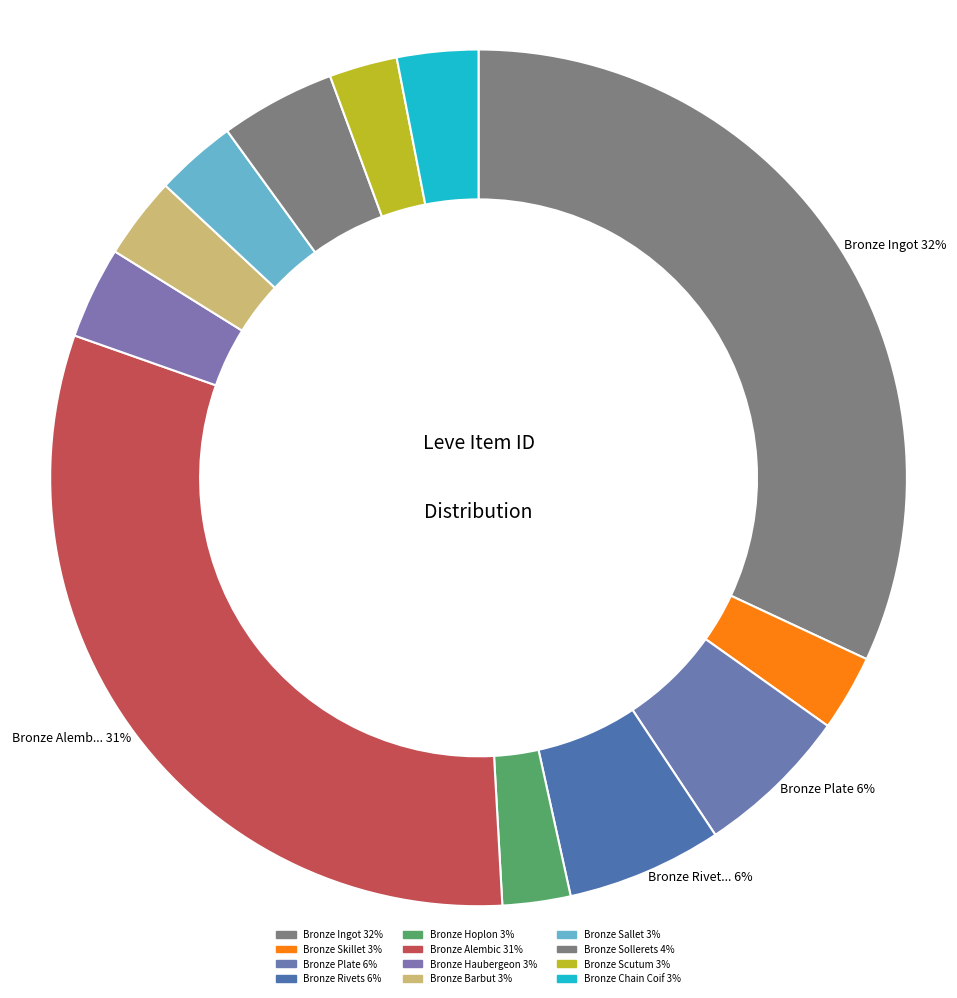

What percentage do Bronze Alembic and Bronze Hoplon together represent?

33.8%